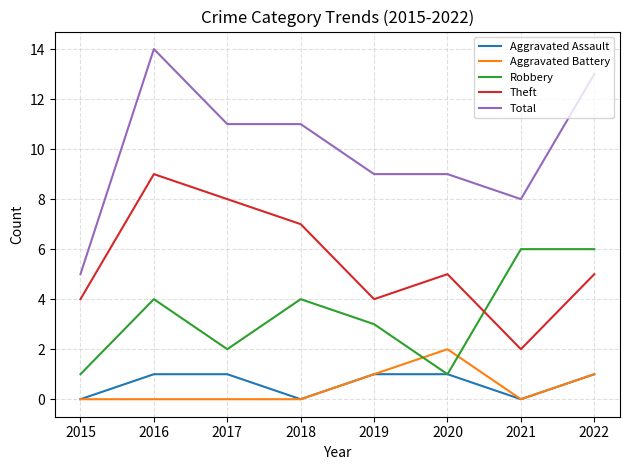

True or false: Aggravated Battery has more than 2 interior local peaks.

False